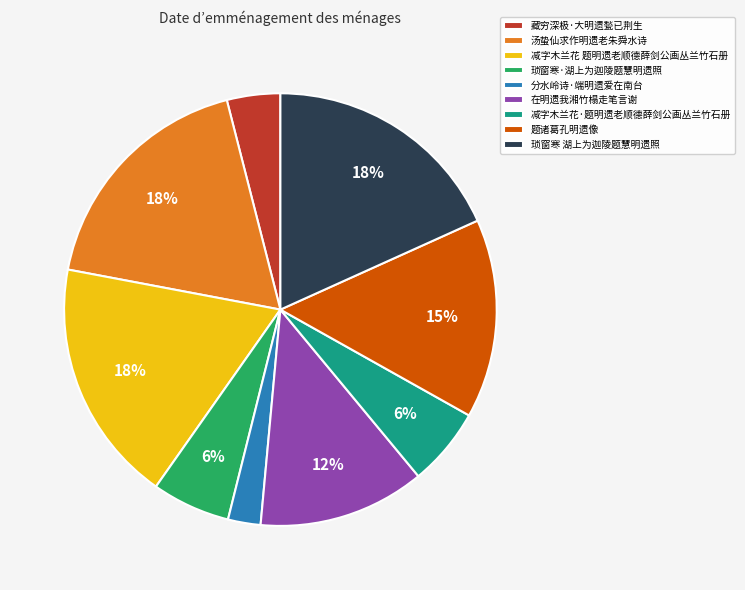

How many segments does this pie chart have?

9